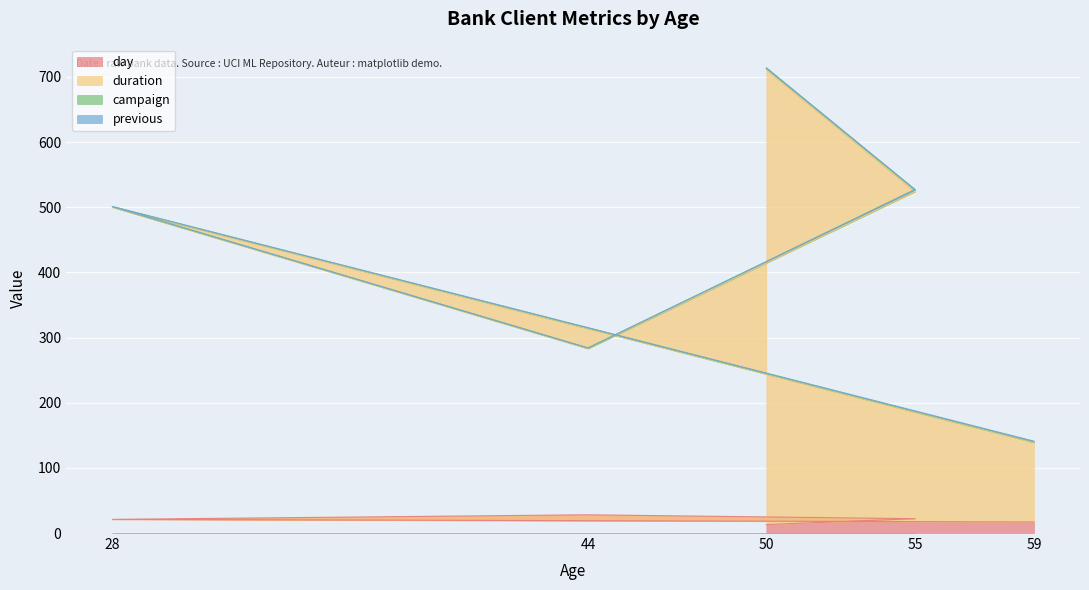

What is the minimum value for duration?

141